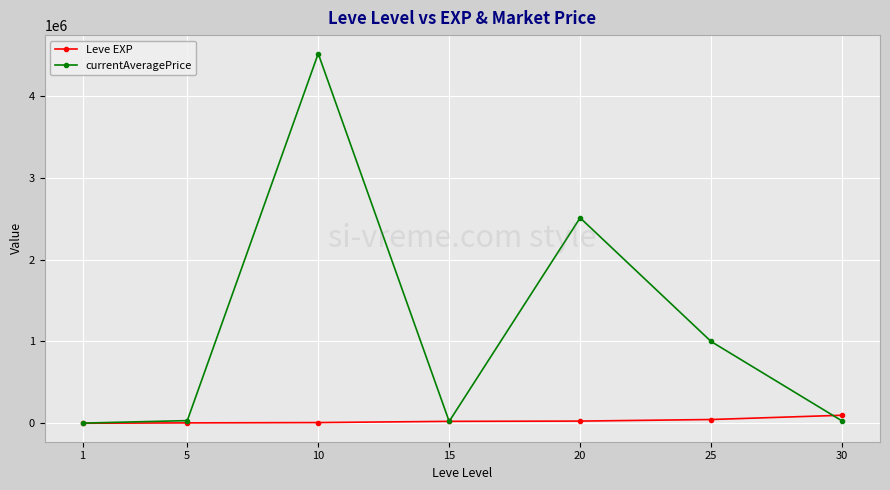

What is the sum of all Leve EXP values?

216930